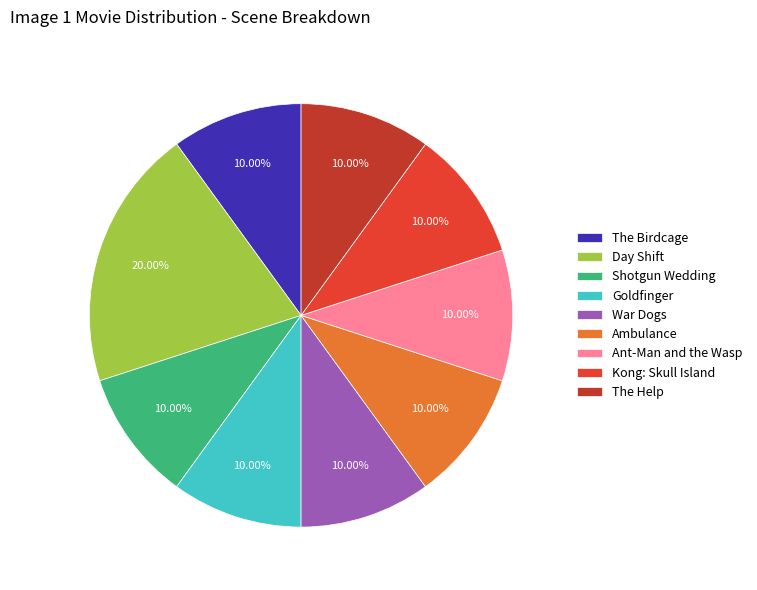

Which slice is the largest?

Day Shift